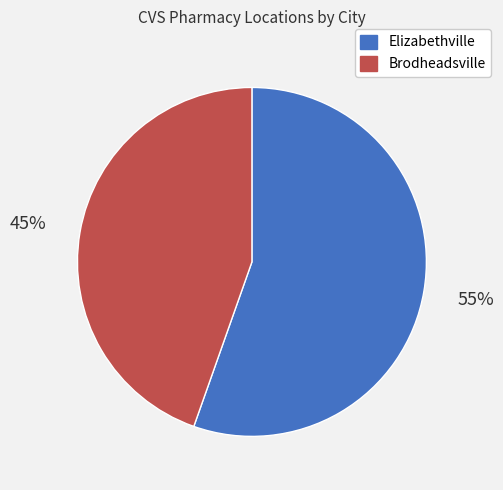

The Elizabethville slice represents 55% of the pie. True or false?

True